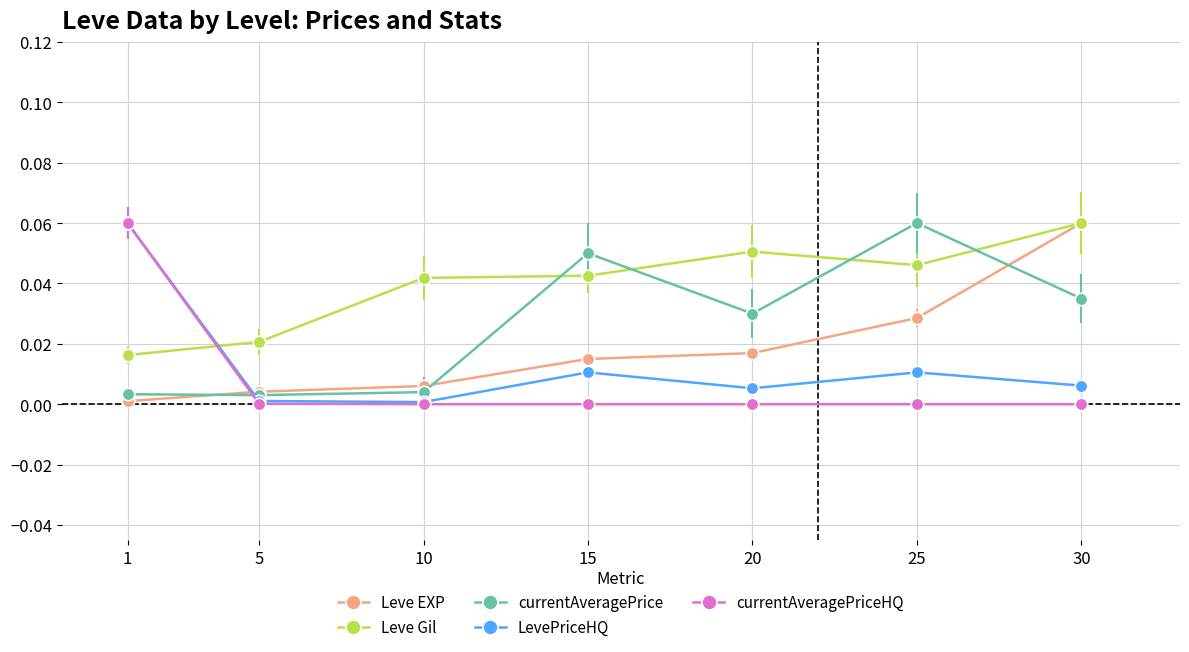

Between 10 and 15, which series saw the biggest shift?

currentAveragePrice